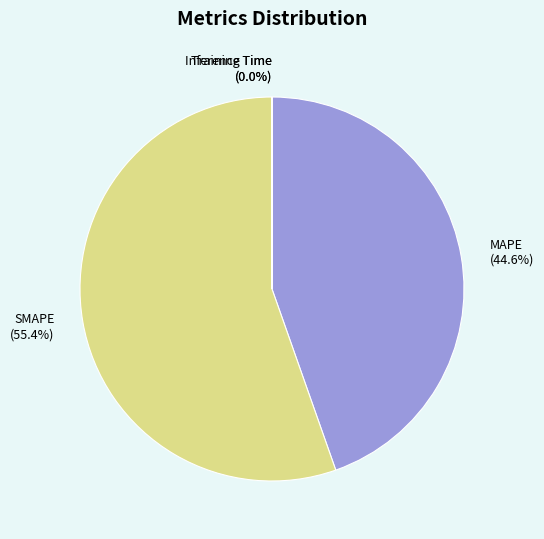

Does MAPE (44.6%) account for over 50% of the chart?

No